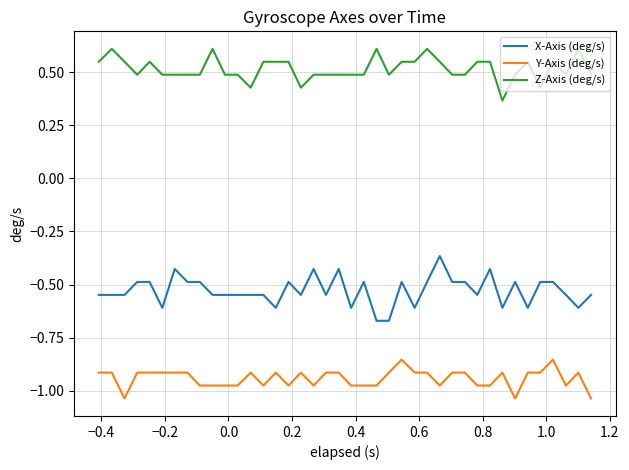

Which series has the largest total across all categories?

Z-Axis (deg/s)